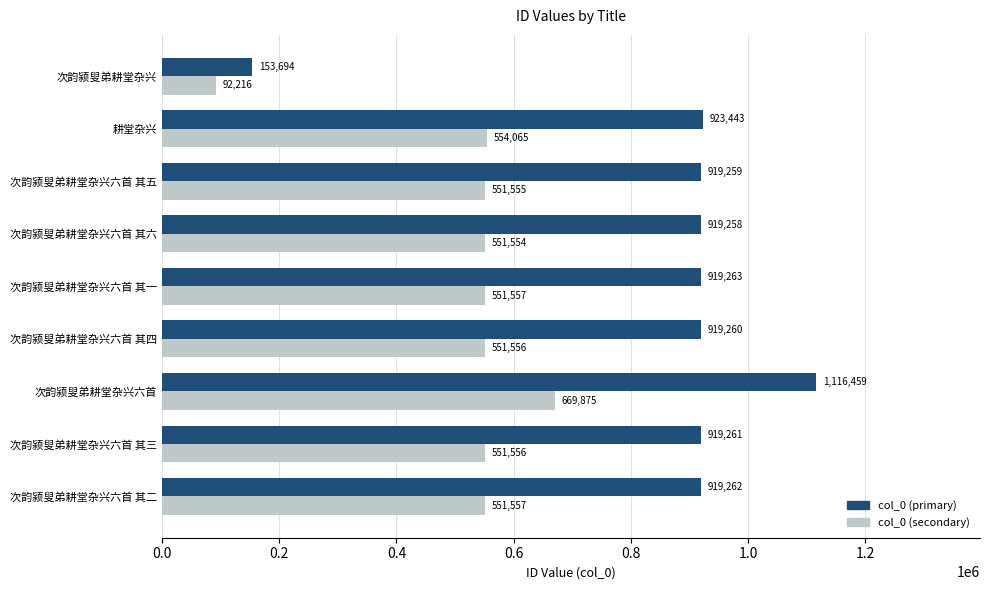

What is the difference between the maximum and minimum values in the col_0 (secondary) series?

577659